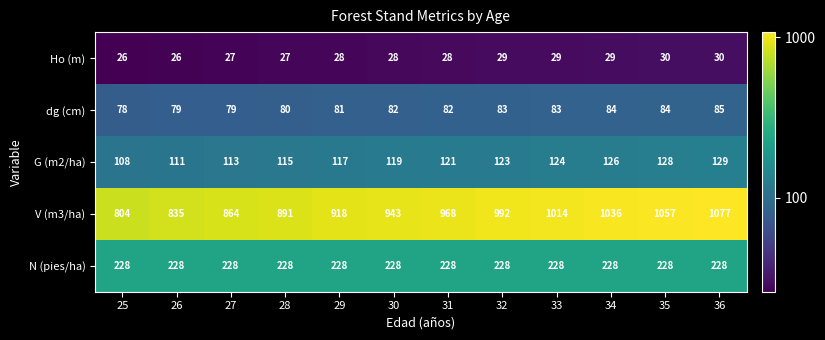

What is the difference between the maximum and minimum values in the Ho (m) series?

4